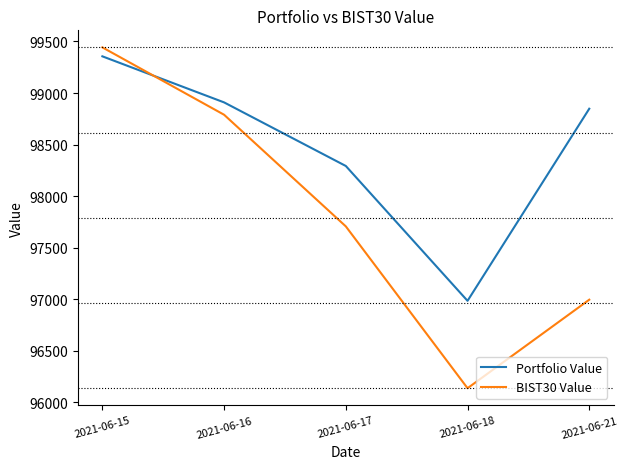

True or false: Portfolio Value has more than 0 points higher than both neighbors.

False